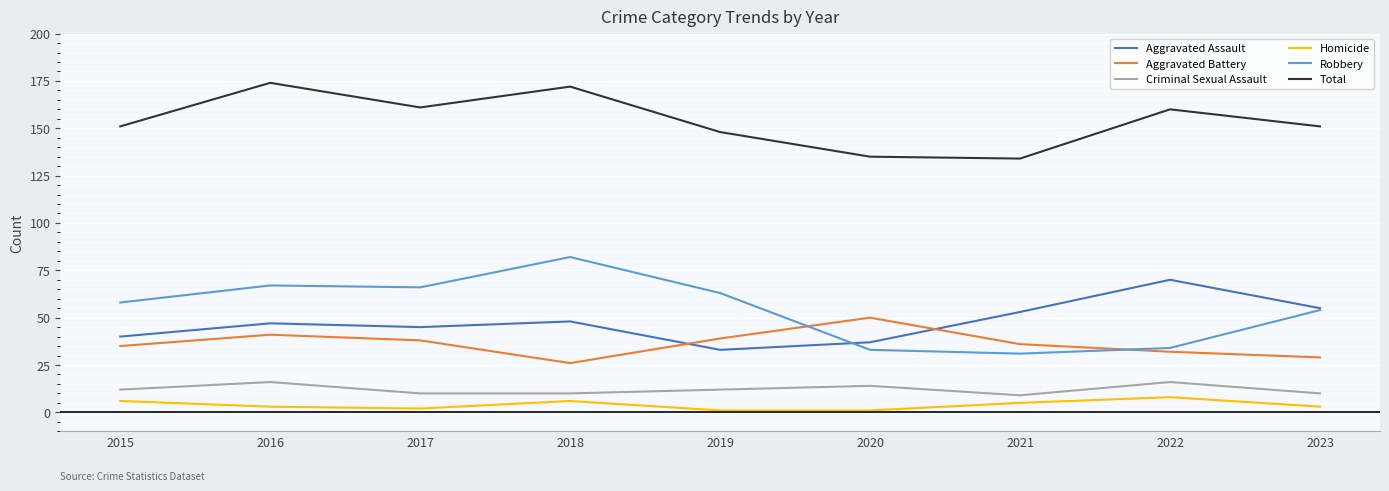

True or false: Total and Aggravated Assault cross at least once.

False